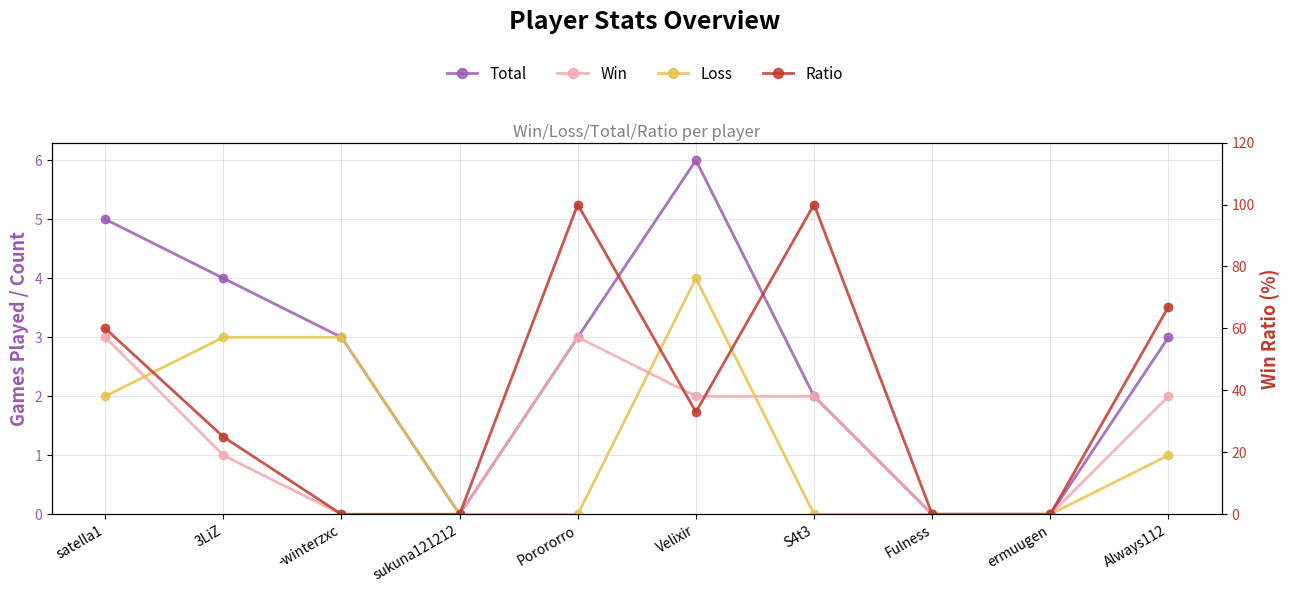

At how many categories does at least one series exceed 37?

4